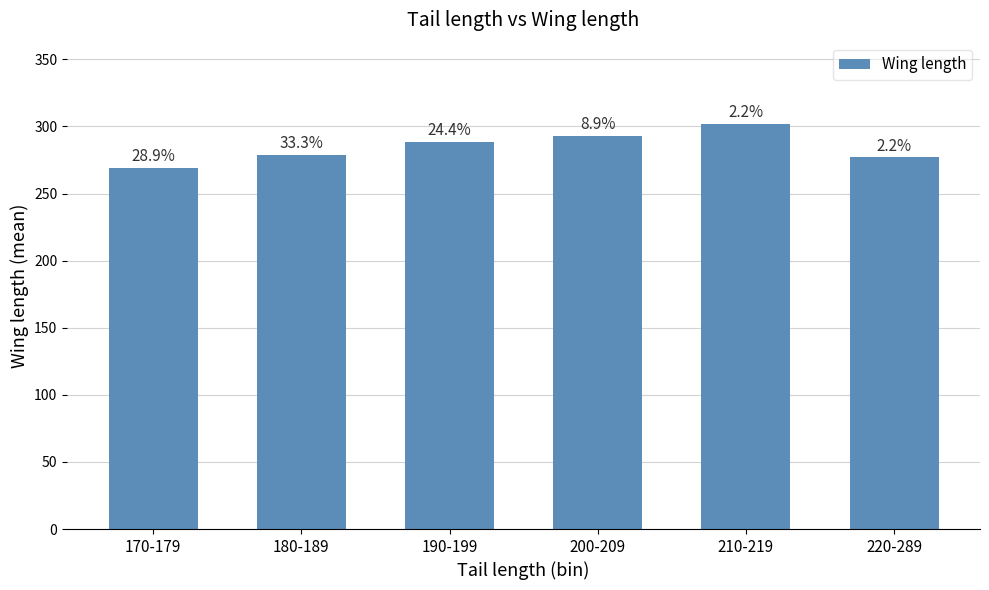

What is the difference between the second highest and second lowest values?

16.2